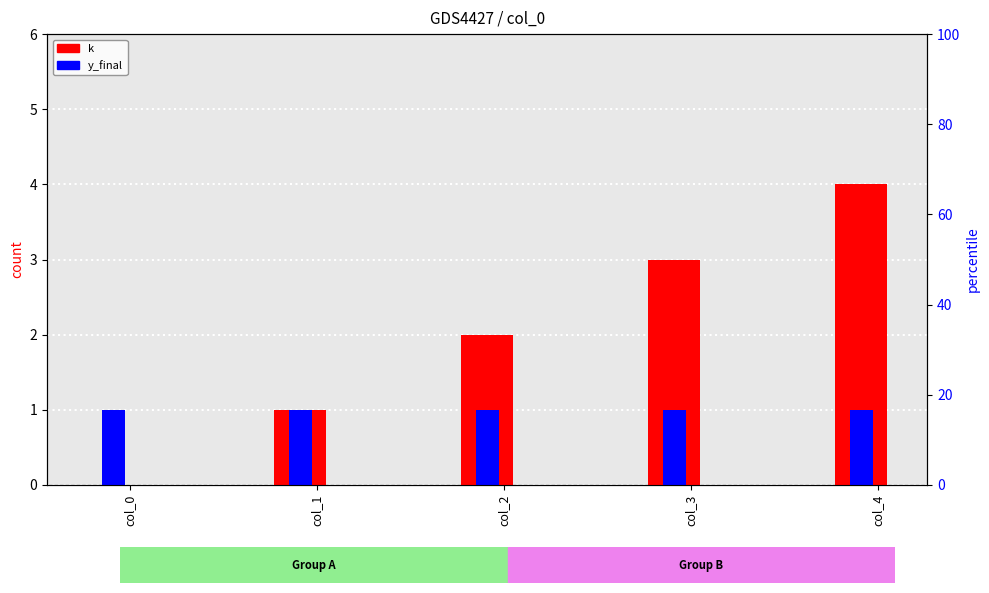

The y_final series shows 1 at col_2. True or false?

True